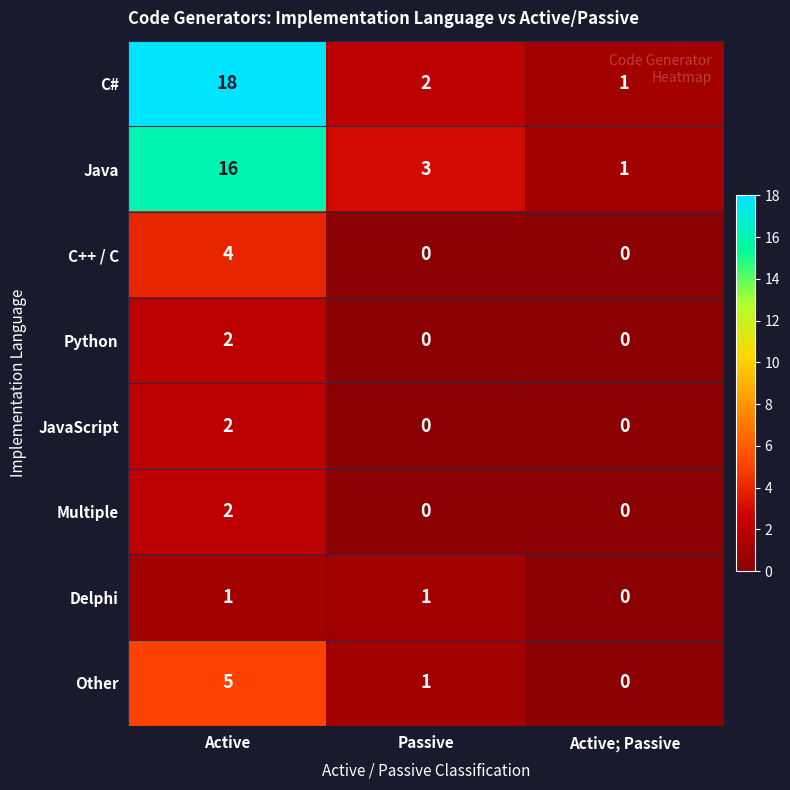

Count the number of categories in the chart.

3